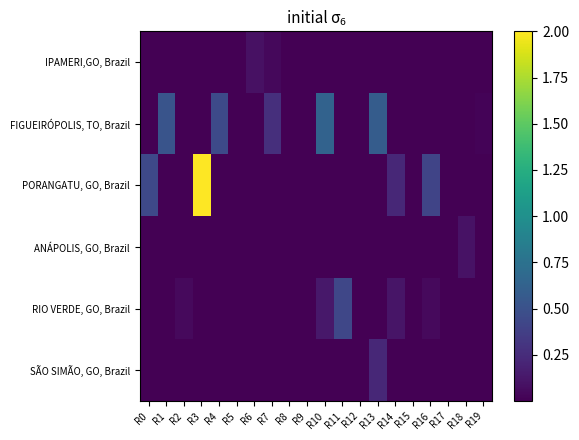

Reading right to left, what are all the values shown in this chart?

IPAMERI,GO, Brazil: R19=0.0	R18=0.0	R17=0.0	R16=0.0	R15=0.0	R14=0.0	R13=0.0	R12=0.0	R11=0.0	R10=0.0	R9=0.0	R8=0.0	R7=0.0	R6=0.1	R5=0.0	R4=0.0	R3=0.0	R2=0.0	R1=0.0	R0=0.0
FIGUEIRÓPOLIS, TO, Brazil: R19=0.0	R18=0.0	R17=0.0	R16=0.0	R15=0.0	R14=0.0	R13=0.6	R12=0.0	R11=0.0	R10=0.6	R9=0.0	R8=0.0	R7=0.3	R6=0.0	R5=0.0	R4=0.4	R3=0.0	R2=0.0	R1=0.5	R0=0.0
PORANGATU, GO, Brazil: R19=0.0	R18=0.0	R17=0.0	R16=0.4	R15=0.0	R14=0.2	R13=0.0	R12=0.0	R11=0.0	R10=0.0	R9=0.0	R8=0.0	R7=0.0	R6=0.0	R5=0.0	R4=0.0	R3=2.0	R2=0.0	R1=0.0	R0=0.4
ANÁPOLIS, GO, Brazil: R19=0.0	R18=0.1	R17=0.0	R16=0.0	R15=0.0	R14=0.0	R13=0.0	R12=0.0	R11=0.0	R10=0.0	R9=0.0	R8=0.0	R7=0.0	R6=0.0	R5=0.0	R4=0.0	R3=0.0	R2=0.0	R1=0.0	R0=0.0
RIO VERDE, GO, Brazil: R19=0.0	R18=0.0	R17=0.0	R16=0.1	R15=0.0	R14=0.1	R13=0.0	R12=0.0	R11=0.4	R10=0.1	R9=0.0	R8=0.0	R7=0.0	R6=0.0	R5=0.0	R4=0.0	R3=0.0	R2=0.1	R1=0.0	R0=0.0
SÃO SIMÃO, GO, Brazil: R19=0.0	R18=0.0	R17=0.0	R16=0.0	R15=0.0	R14=0.0	R13=0.2	R12=0.0	R11=0.0	R10=0.0	R9=0.0	R8=0.0	R7=0.0	R6=0.0	R5=0.0	R4=0.0	R3=0.0	R2=0.0	R1=0.0	R0=0.0